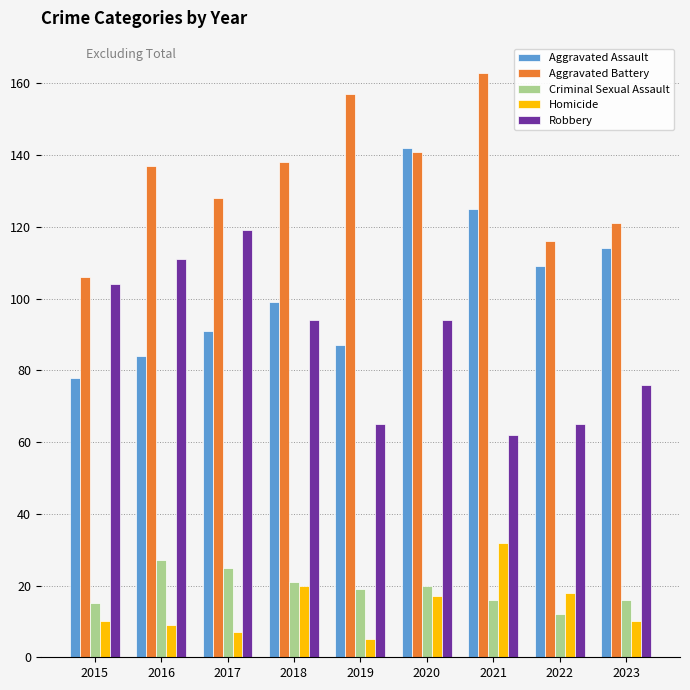

How many categories are shown in the chart?

9